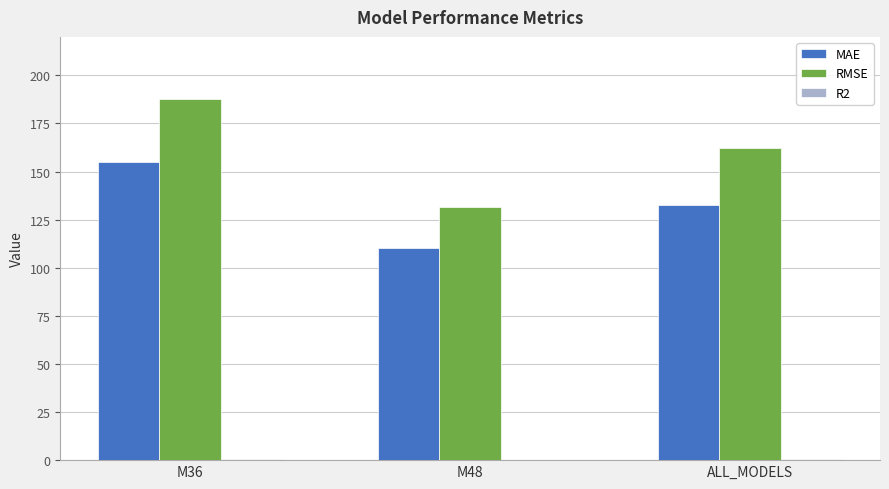

Where is RMSE nearest to the value 159?

ALL_MODELS